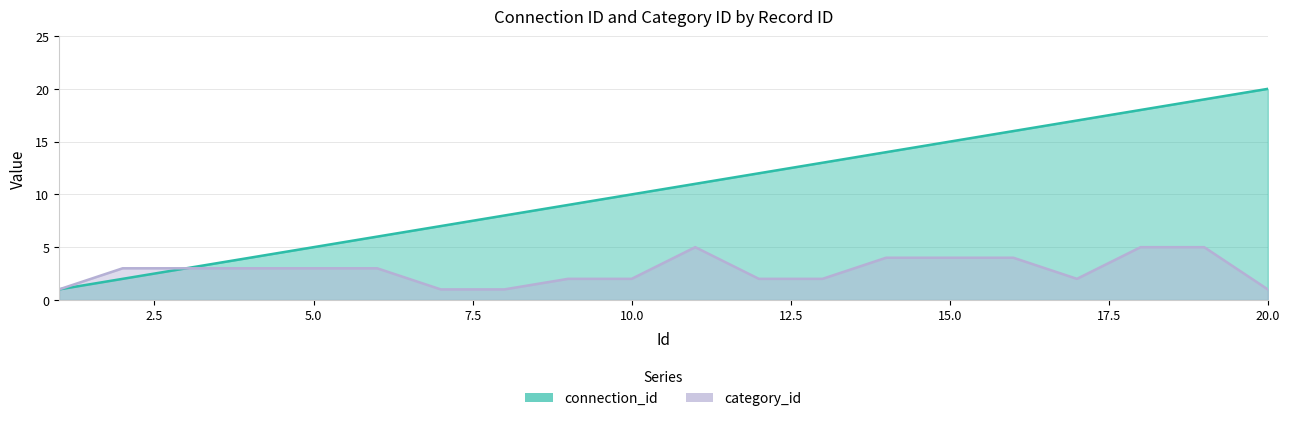

What is the sum of the category_id values at 3 and 10?

5